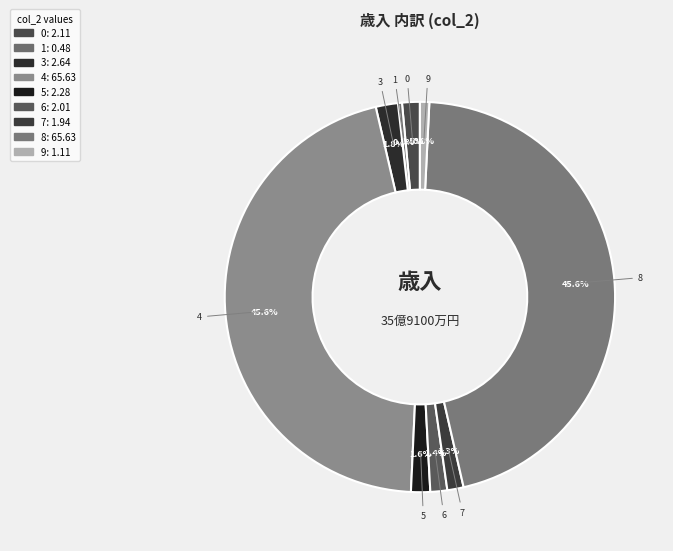

Count the number of slices in the pie.

9